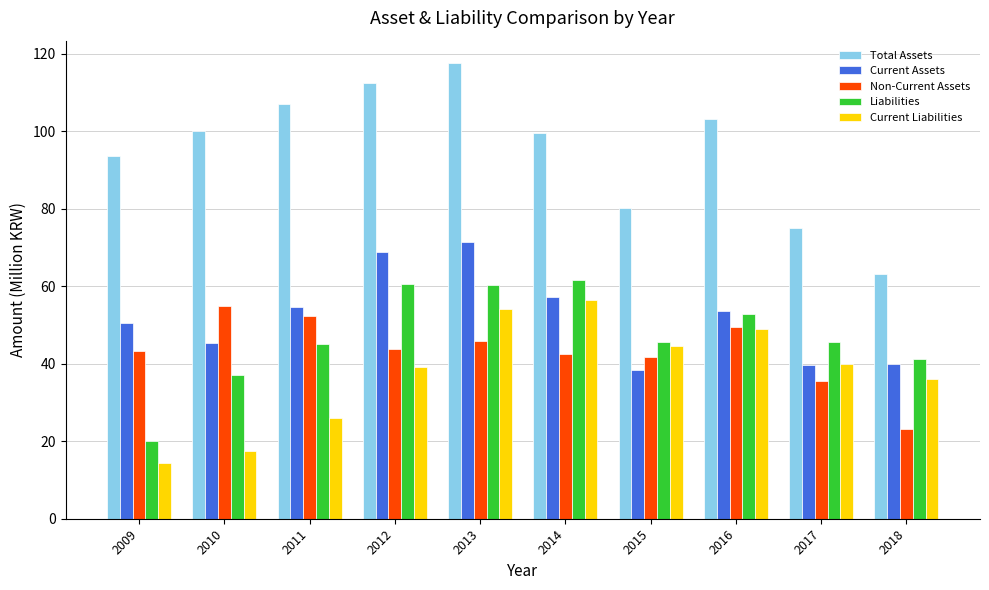

What is the value of the Total Assets bar at the 5th from the left?

117.5